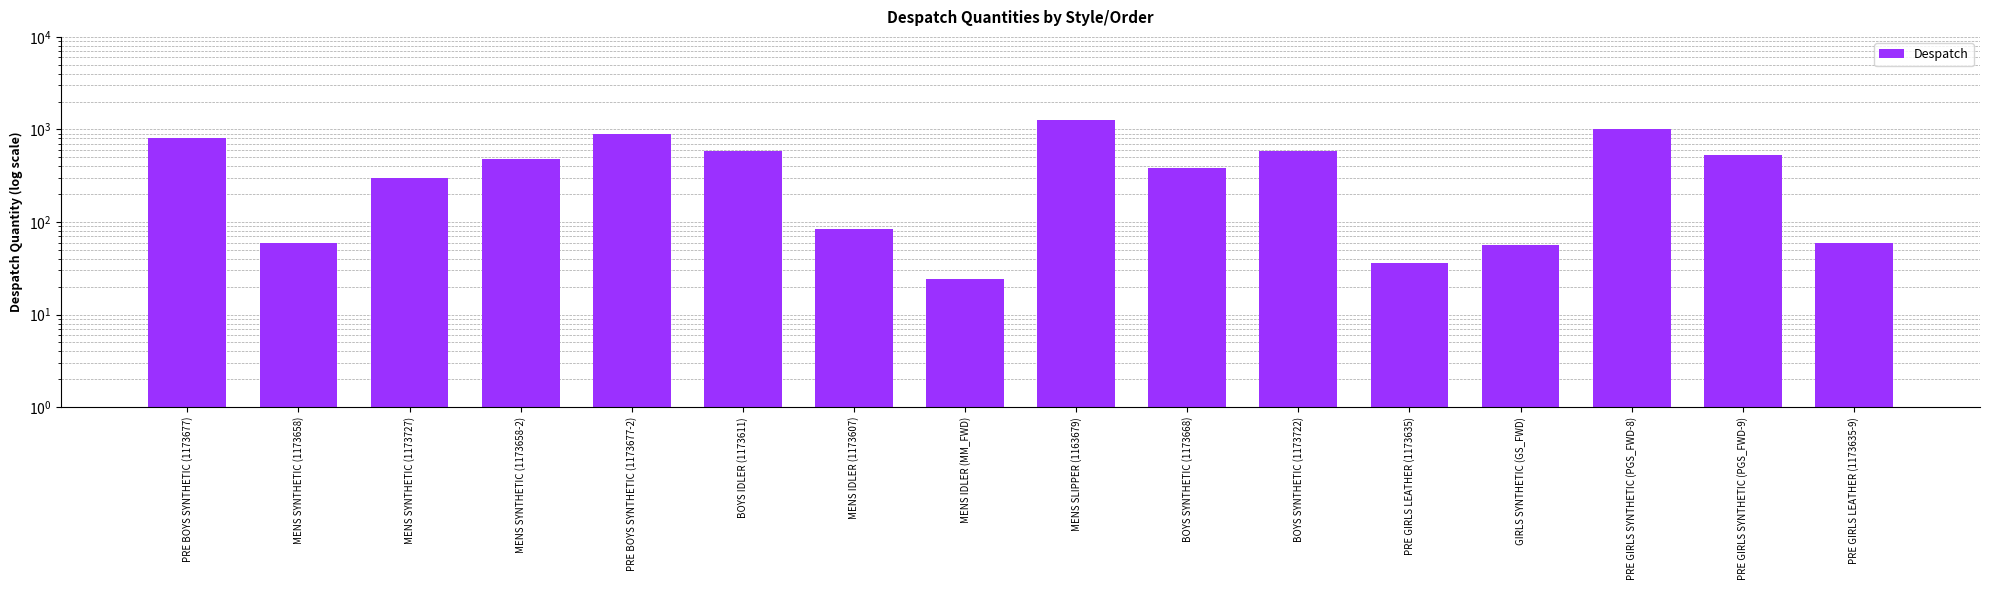

Reading left to right, what are all the values shown in this chart?

816	60	300	480	900	588	84	24	1260	384	588	36	56	1008	528	60